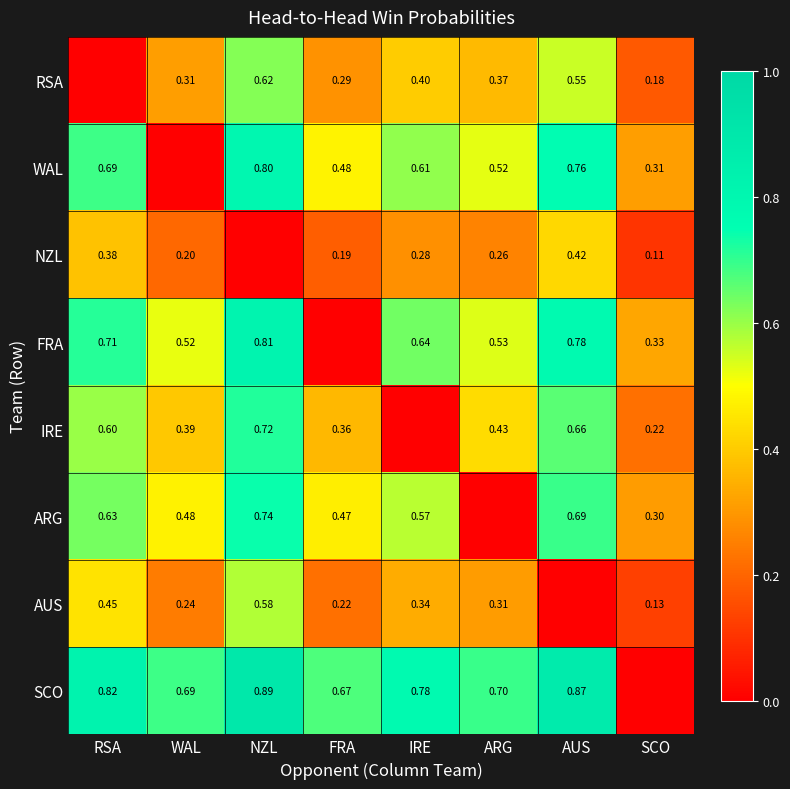

Is the value of IRE at FRA greater than the value of WAL at ARG?

No